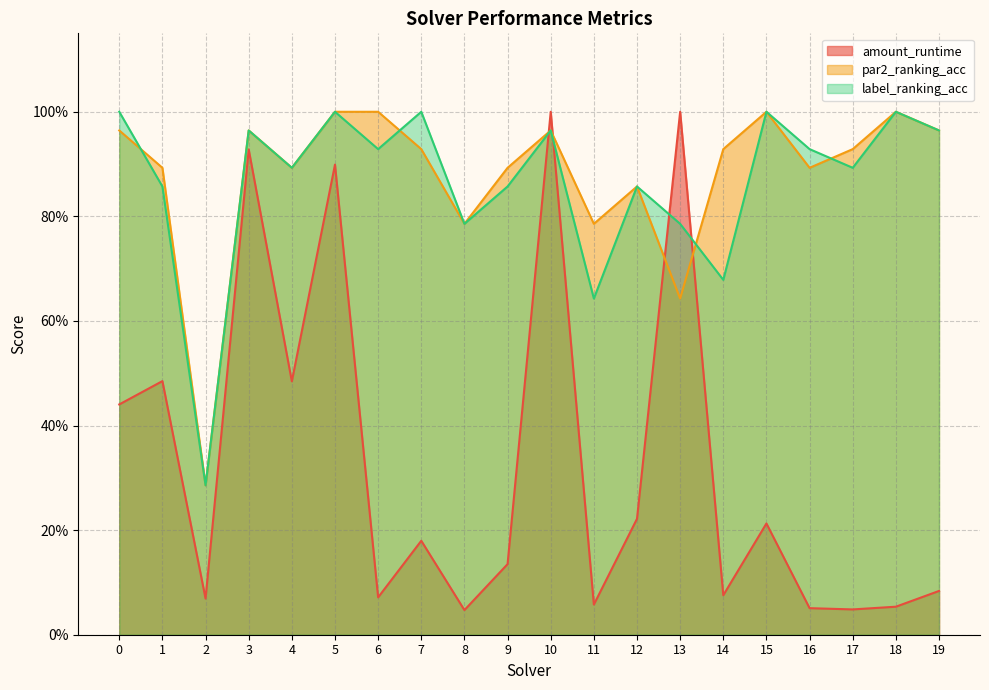

In amount_runtime, how many points are lower than both neighbors (excluding endpoints)?

7